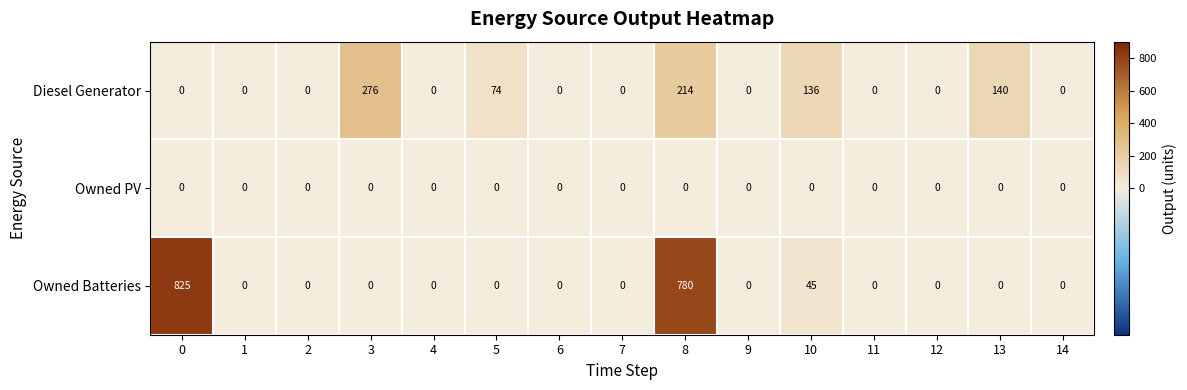

Rank the series by their average value, from highest to lowest.

Owned Batteries, Diesel Generator, Owned PV